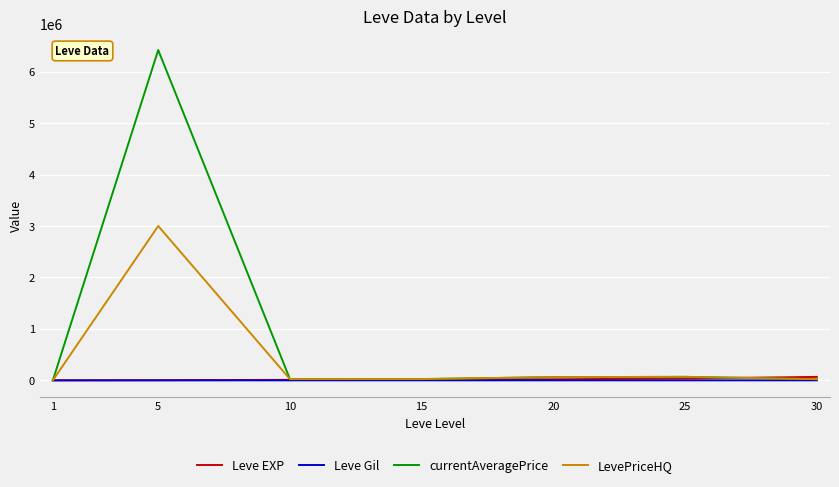

At which category is the sum across all series the highest?

5